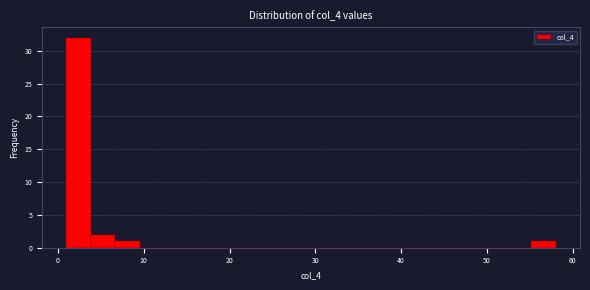

Around what value on the x-axis is the tallest bar? Give the approximate position of its centre, as read against the axis.

2